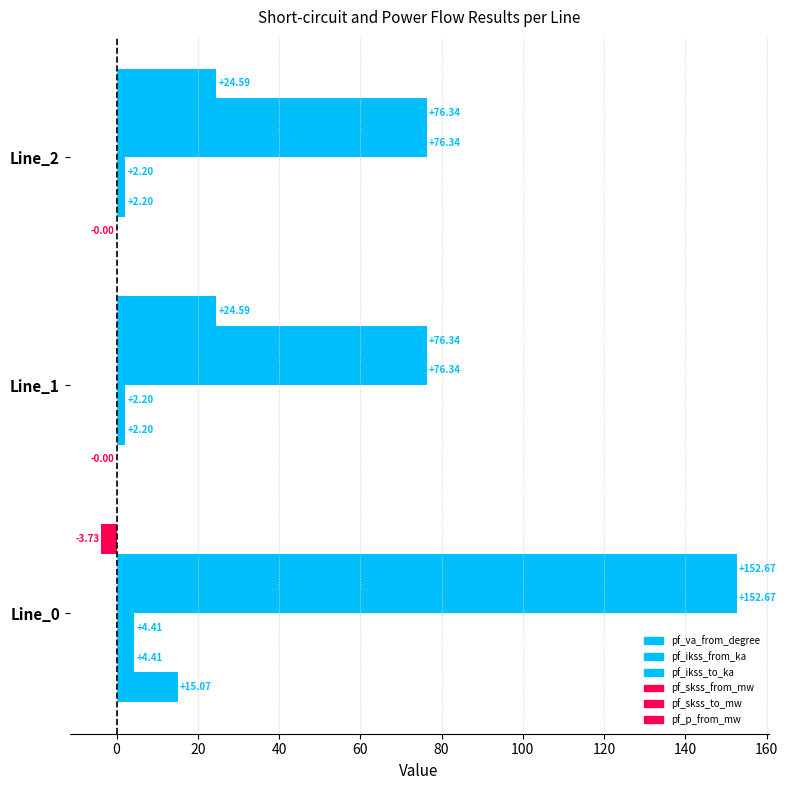

Which series has the largest range (max minus min)?

pf_skss_from_mw